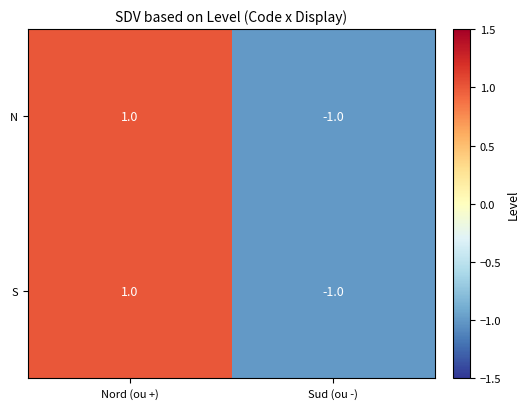

What is the total value across all series at Sud (ou -)?

-2